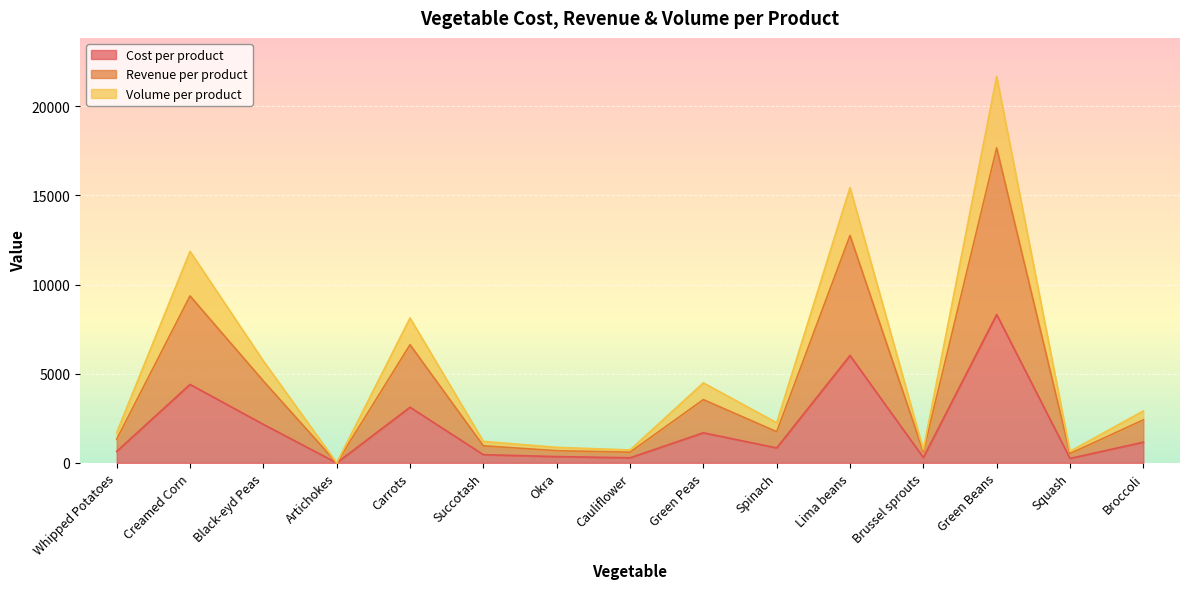

How many lines are shown in the chart?

3